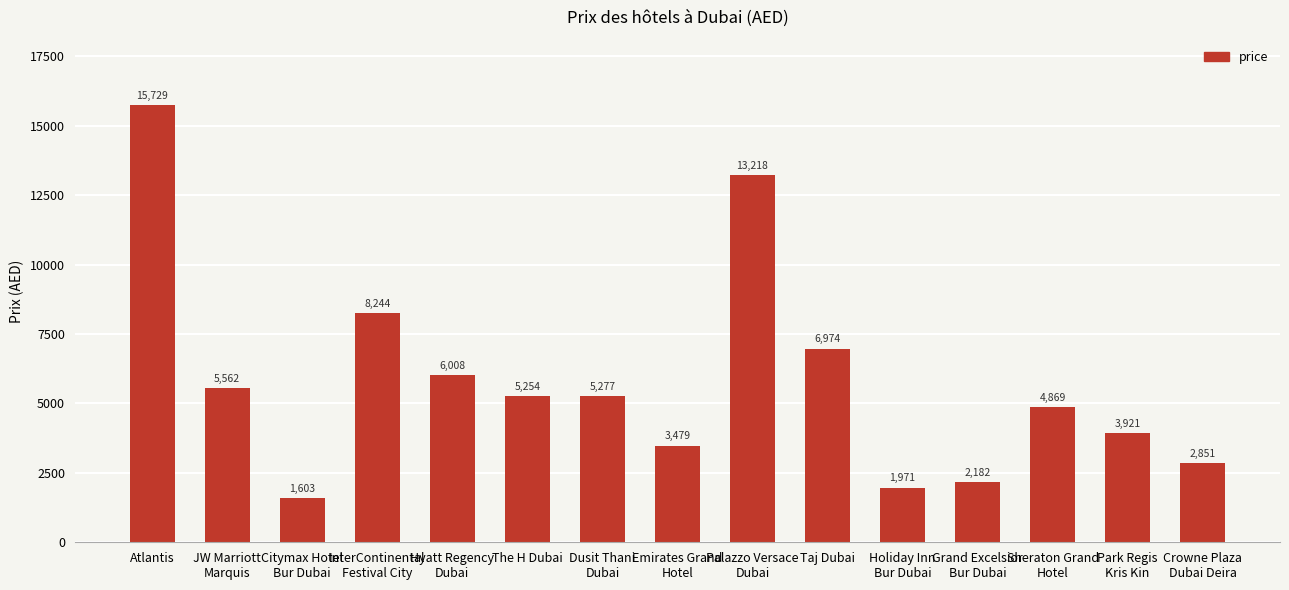

What is the change in value from Emirates Grand
Hotel to Grand Excelsior
Bur Dubai?

-1297